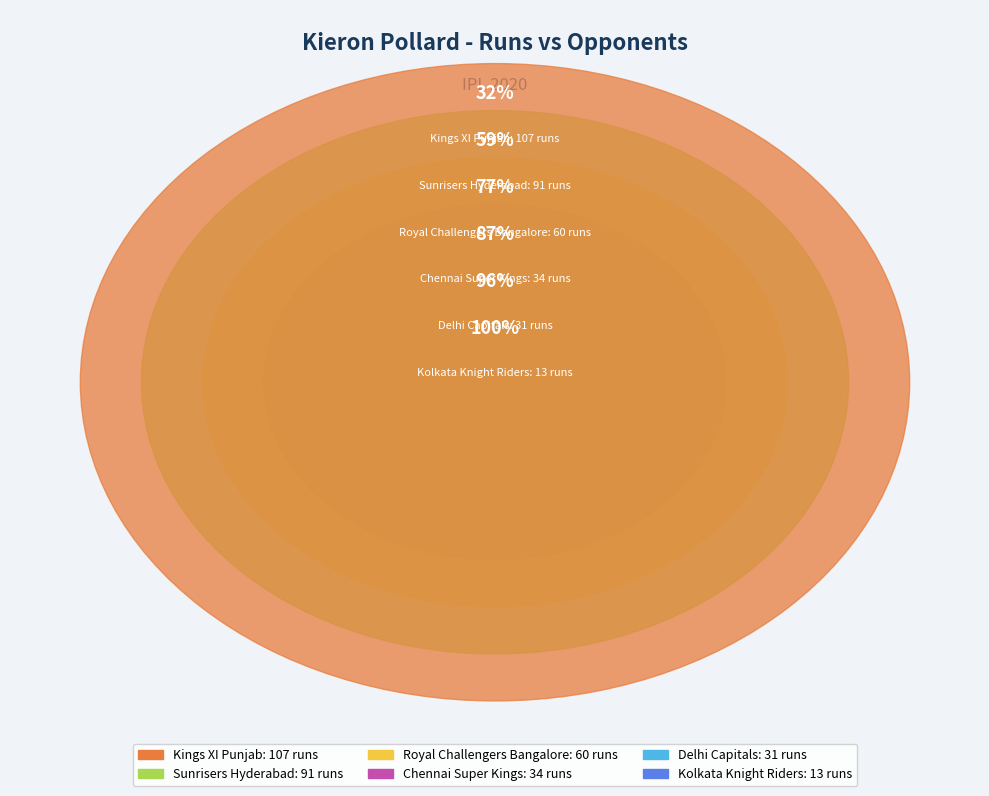

Which has a higher value, Chennai Super Kings or Kolkata Knight Riders?

Chennai Super Kings